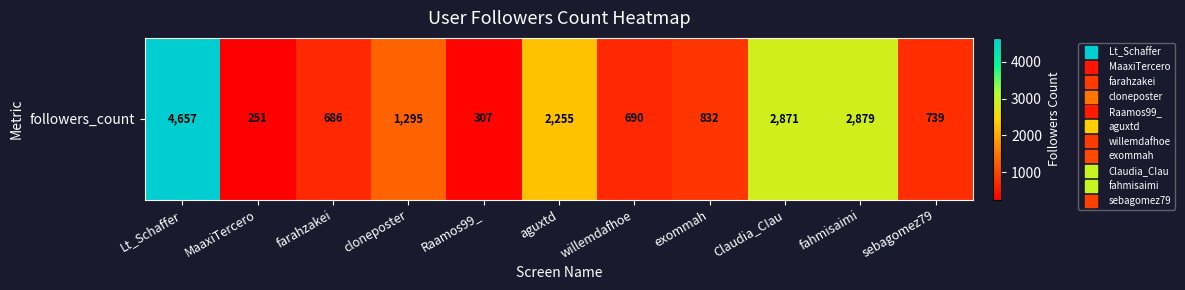

What is the sum of the values at exommah and fahmisaimi?

3711